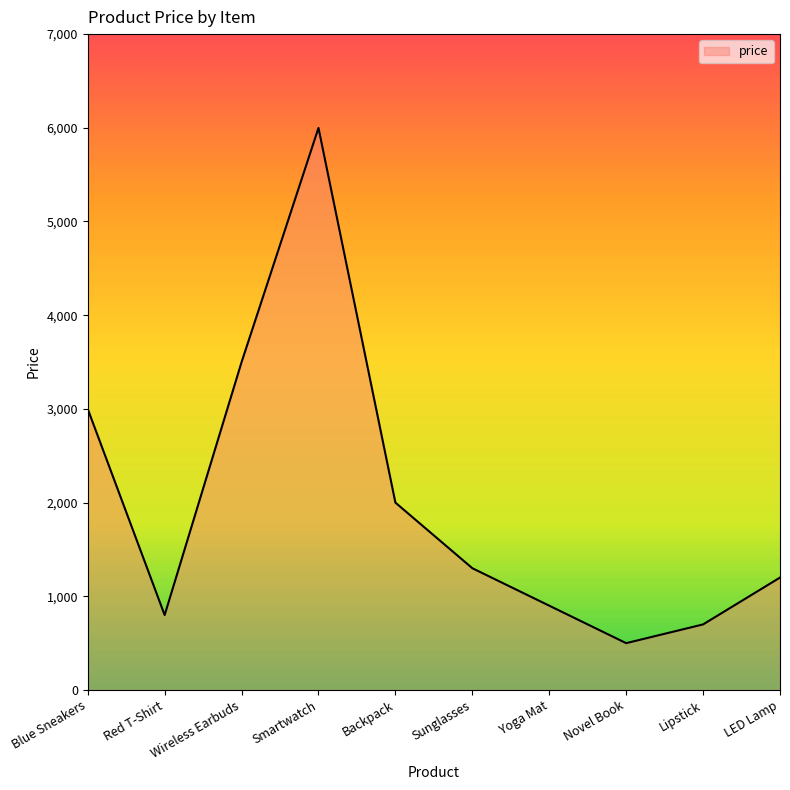

Is it true that the value at Sunglasses is 1299?

True